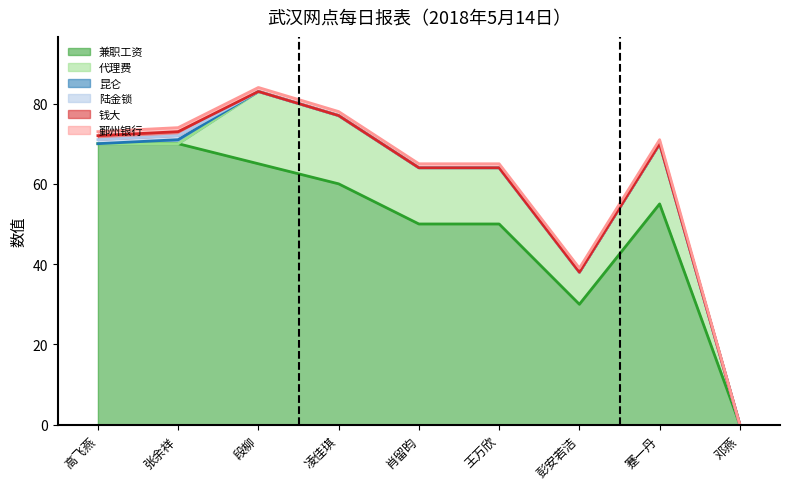

True or false: 兼职工资 and 钱大 cross at least once.

False